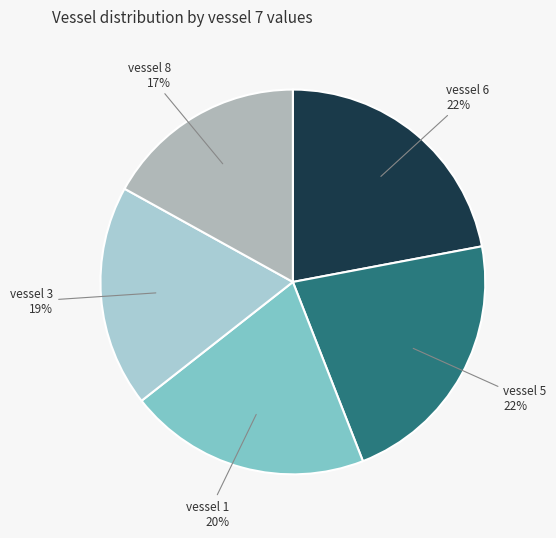

How many segments does this pie chart have?

5